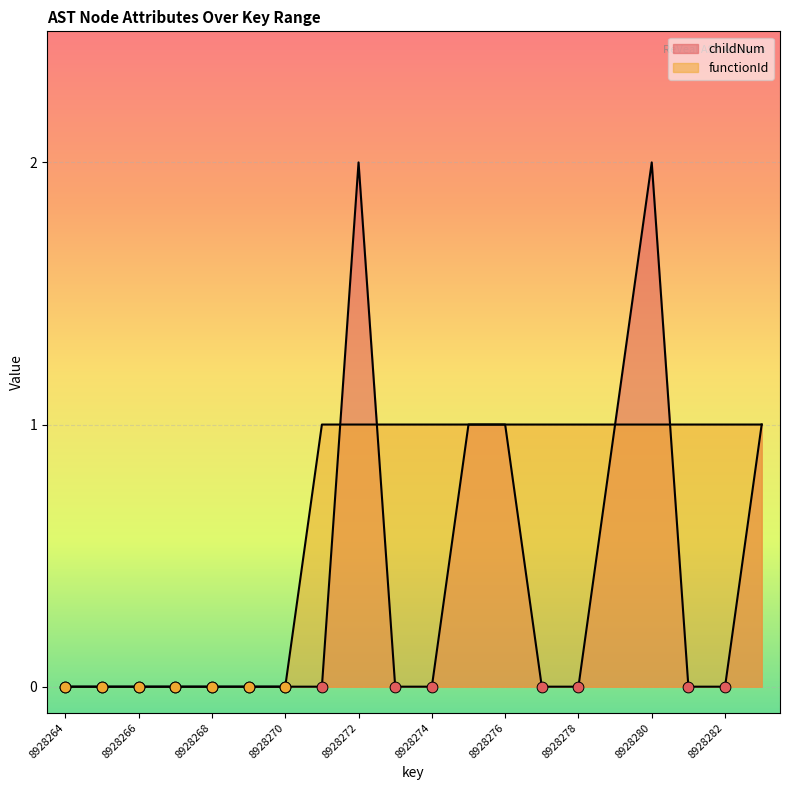

Which series has the largest Y range (max minus min)?

childNum line